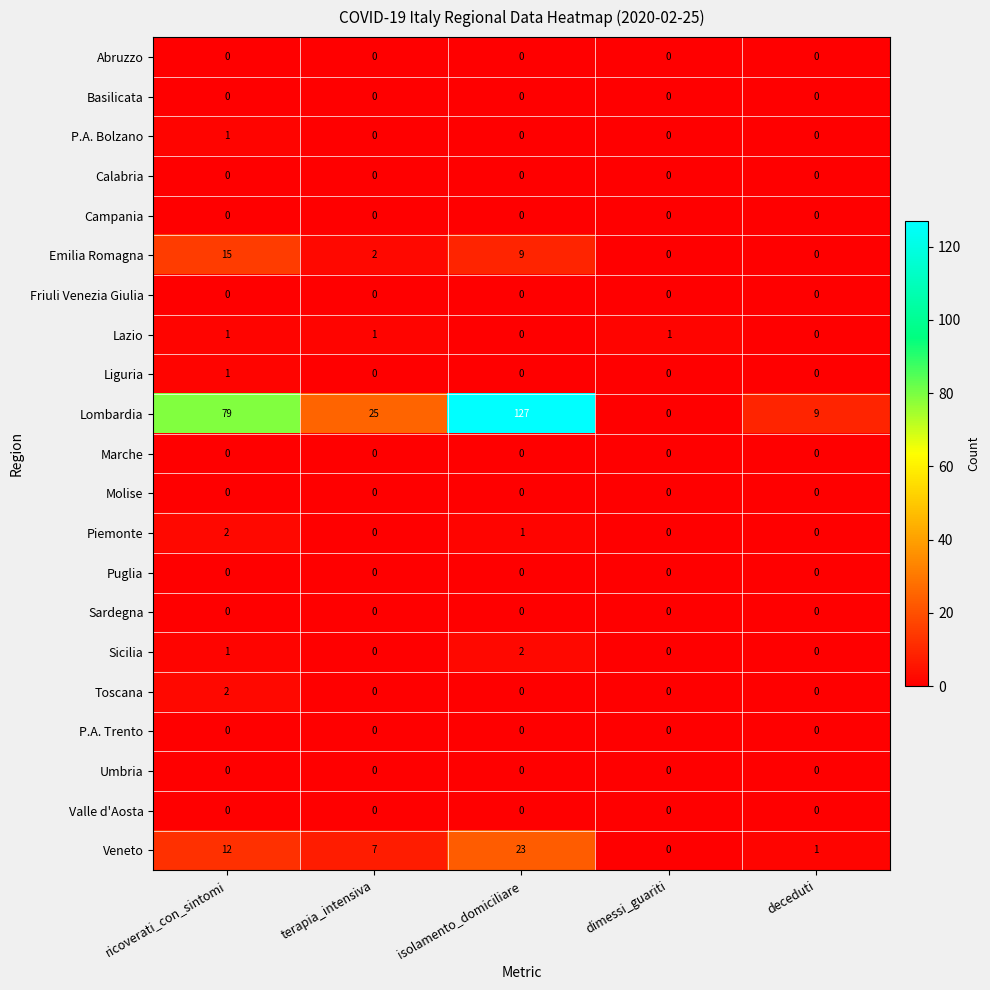

At which category is the sum across all series the highest?

isolamento_domiciliare